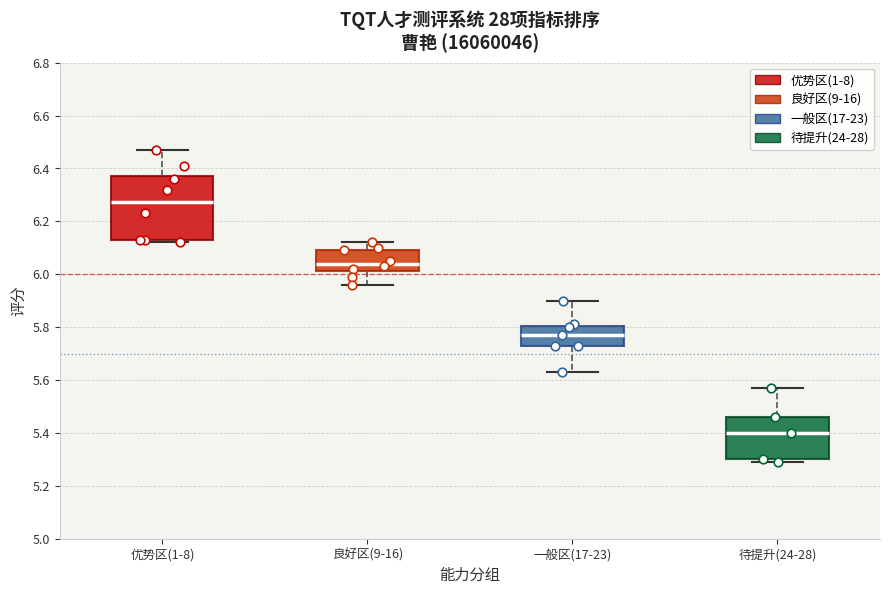

Where is the upper edge of the box for 良好区(9-16) on the y-axis? The values are not printed on the chart, so give them approximately, as read against the axis.

6.10